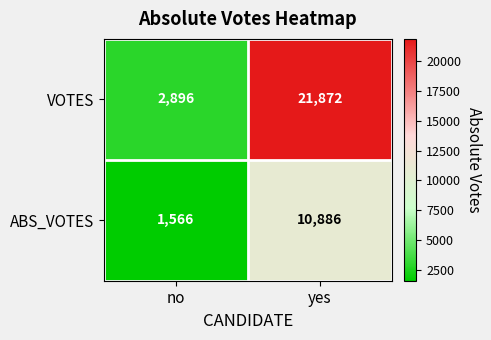

What is the total value across all series at no?

4462